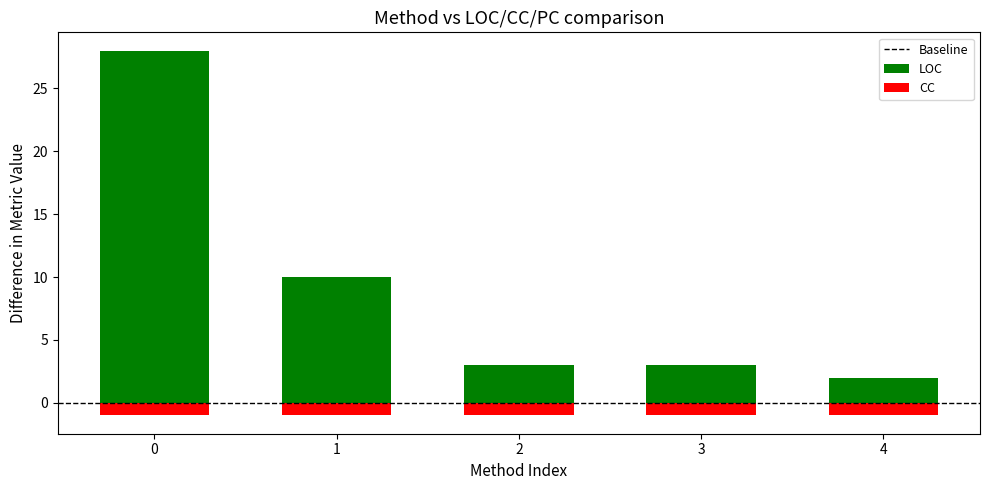

Rank the series by their maximum value, from highest to lowest.

LOC, CC, PC